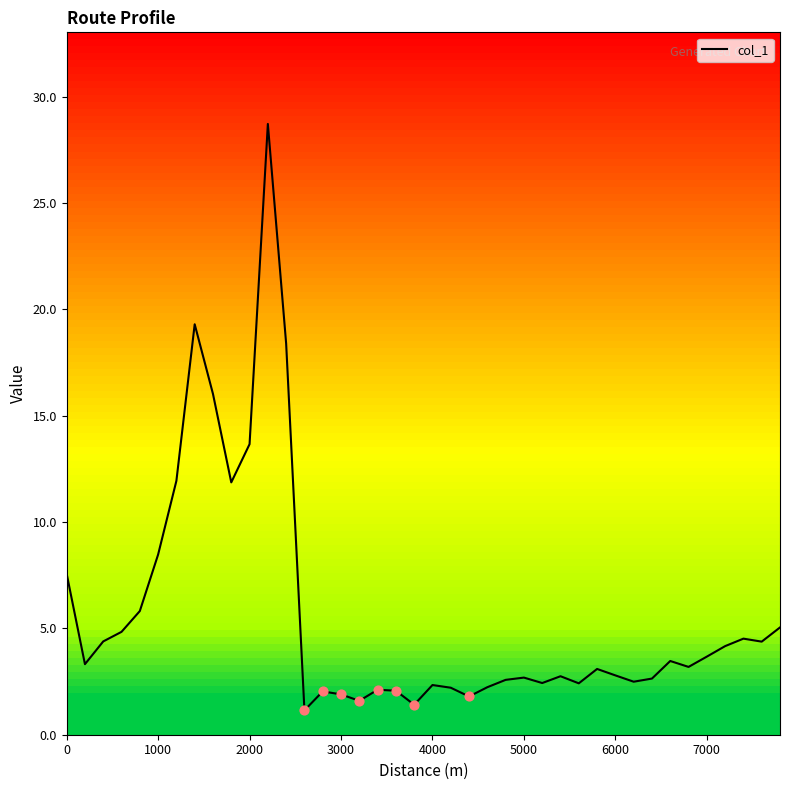

What is the maximum value shown in the chart?

28.7